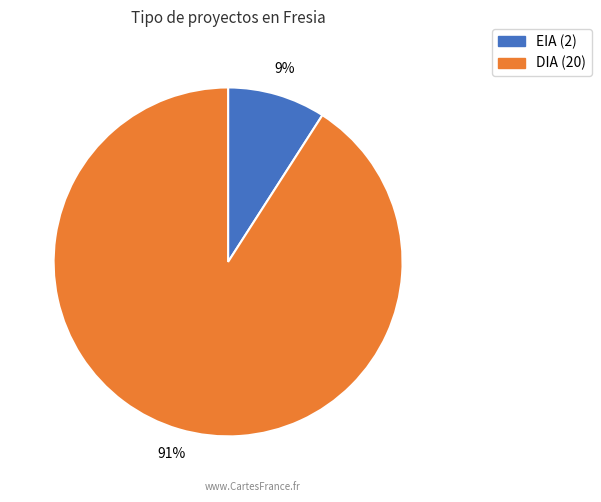

How many slices are in this pie chart?

2